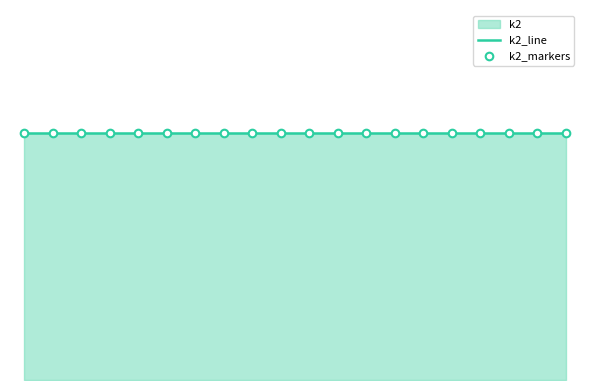

Which series has the largest total across all categories?

k2